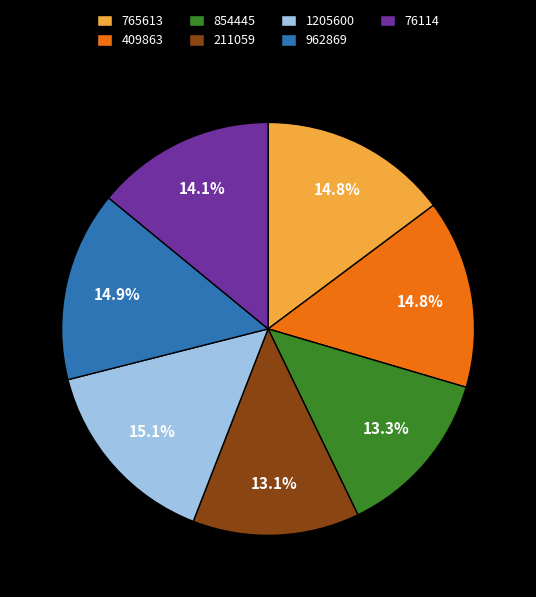

The 76114 slice represents 27% of the pie. True or false?

False